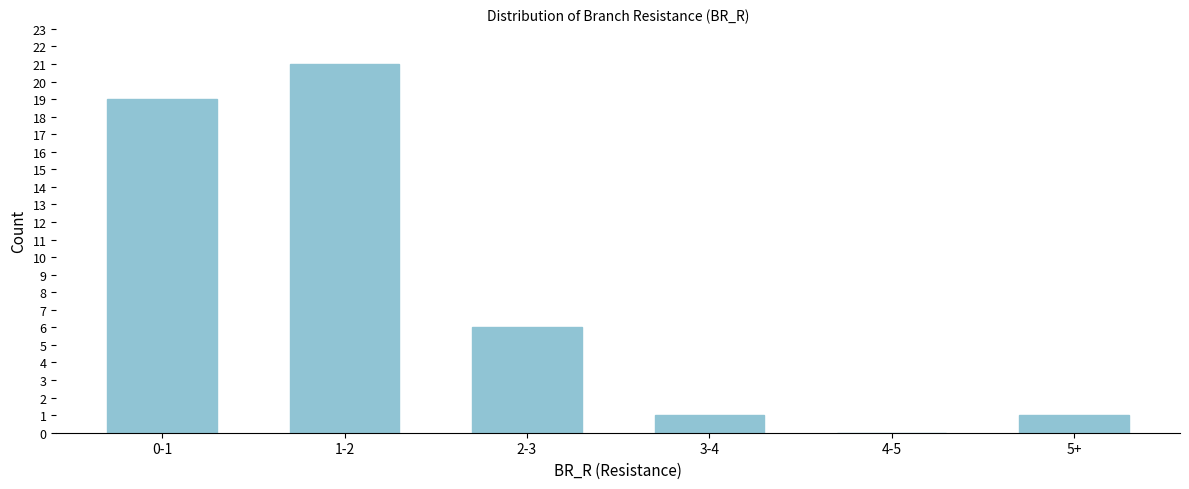

Reading left to right, list all the values displayed in this chart.

0-1=19	1-2=21	2-3=6	3-4=1	4-5=0	5+=1